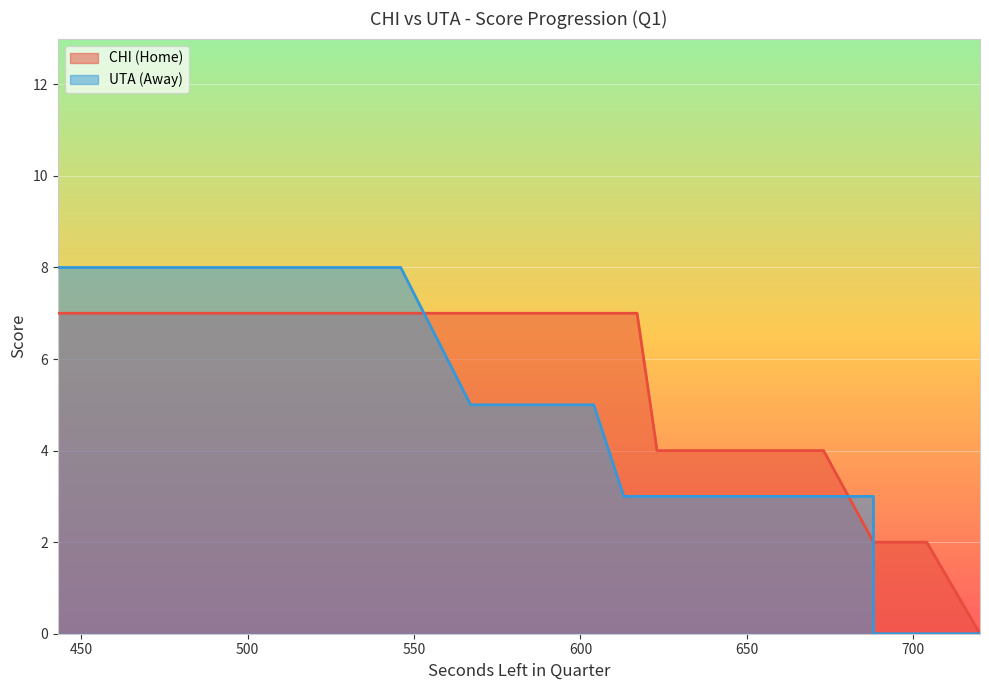

At which category does the chart reach its peak across all series?

546